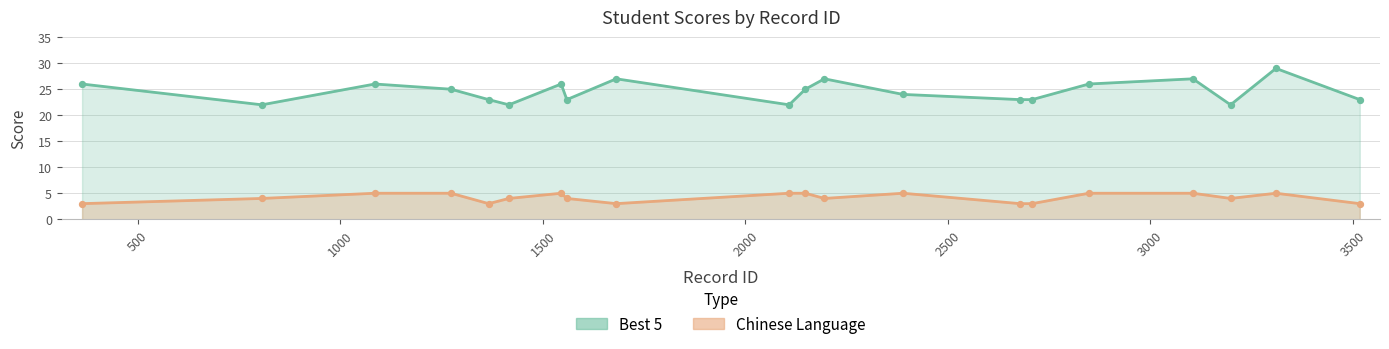

At how many categories does at least one series exceed 17?

20